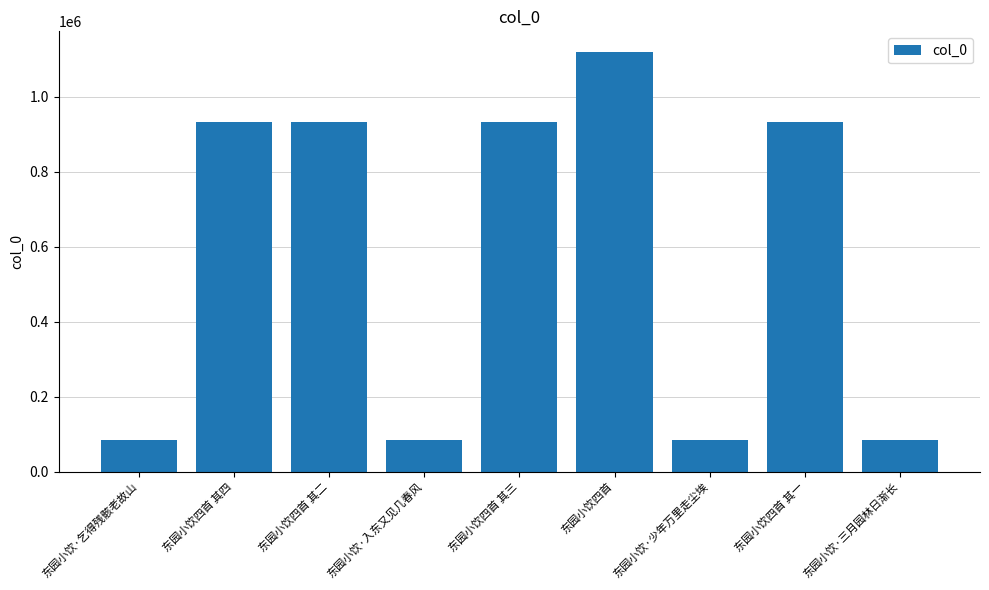

What value does the data have at 东园小饮四首 其四?

931021